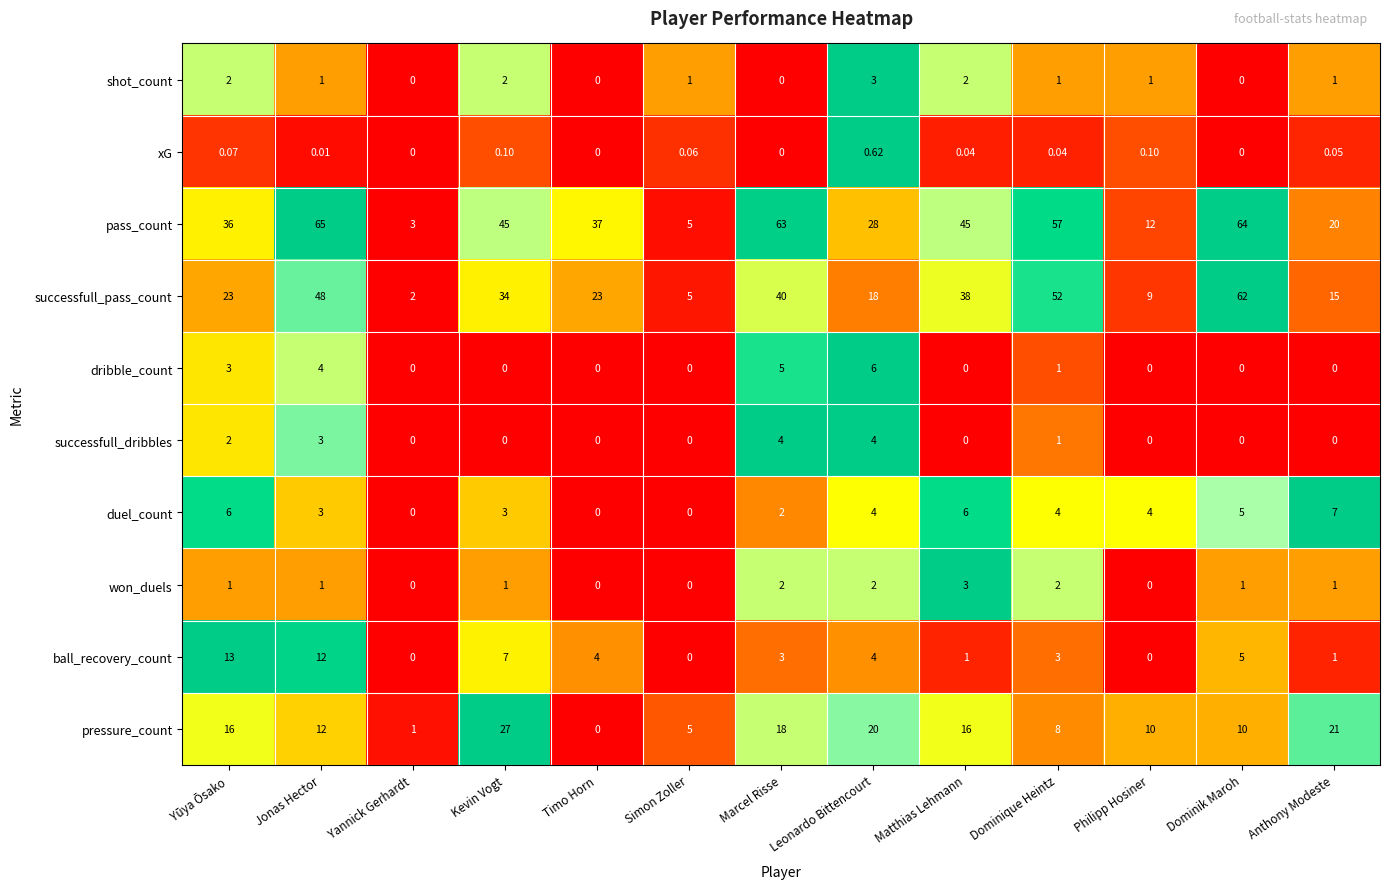

At which label is dribble_count closest to 3?

Yūya Ōsako